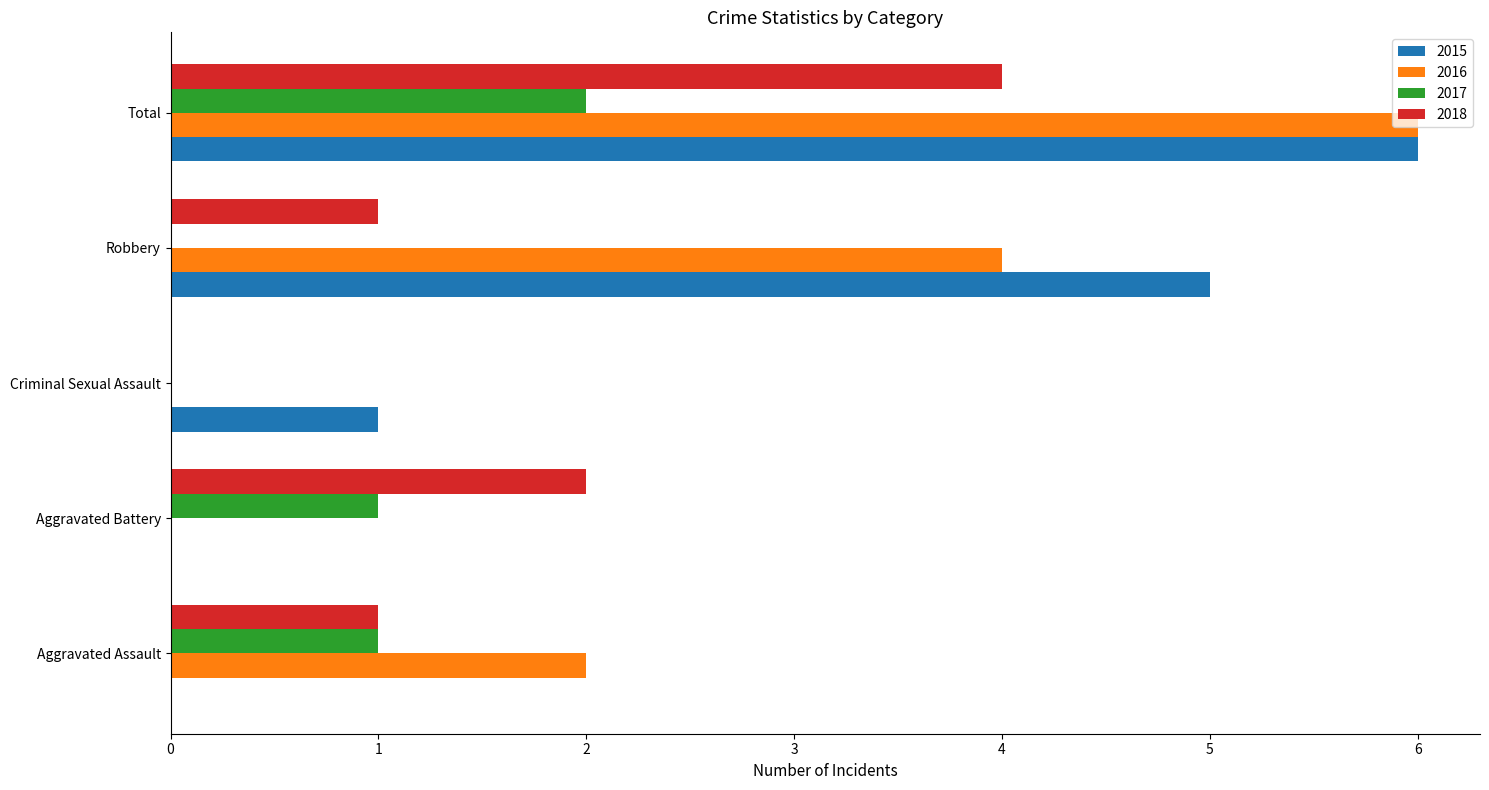

True or false: 2015 has a value of 3 at Aggravated Battery.

False